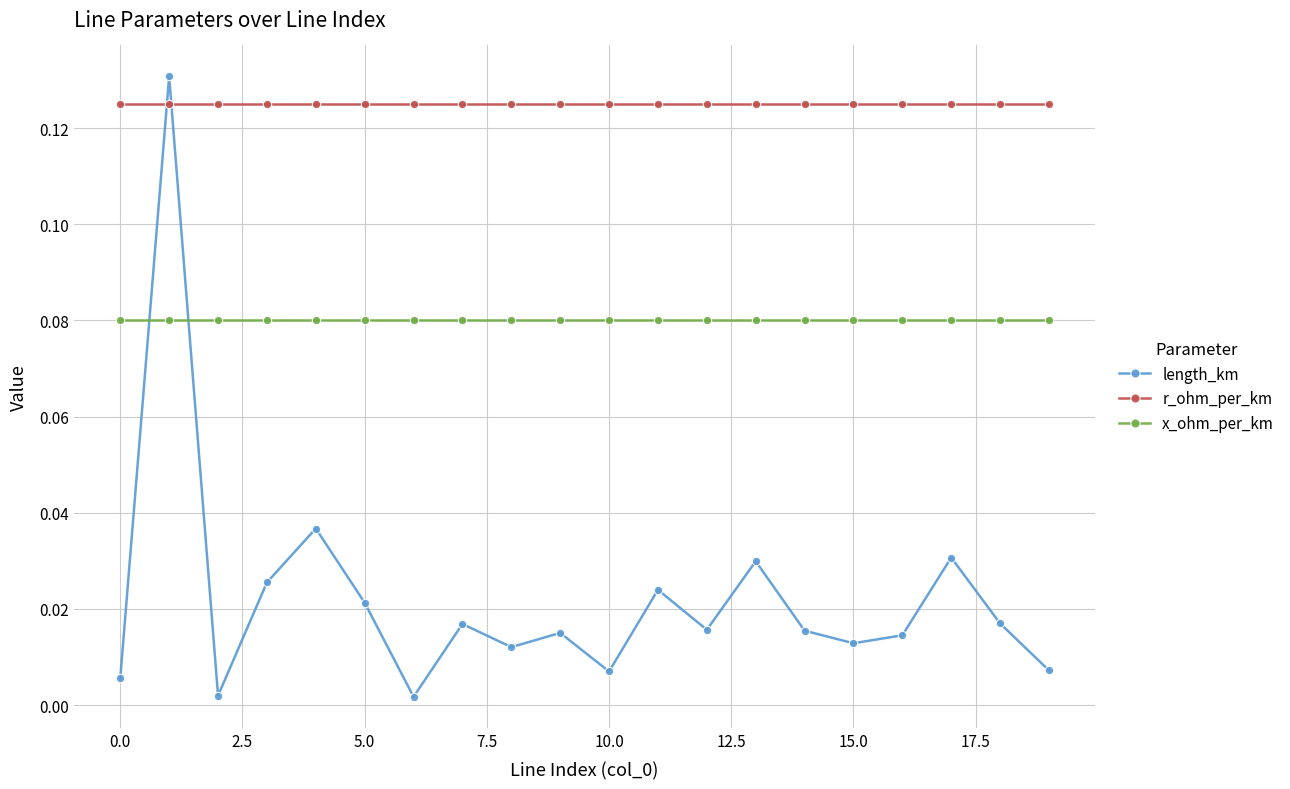

What are all the series names shown in the legend?

length_km, r_ohm_per_km, x_ohm_per_km